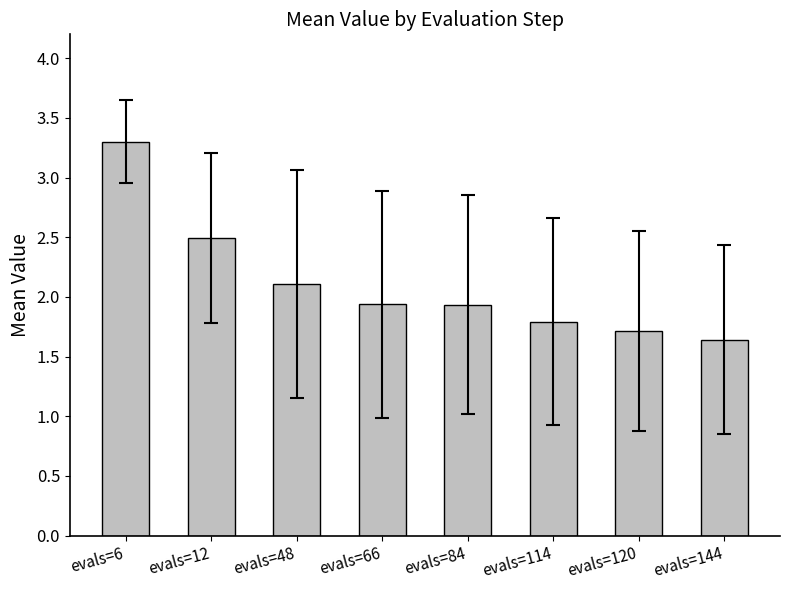

How many distinct data groups are displayed?

1